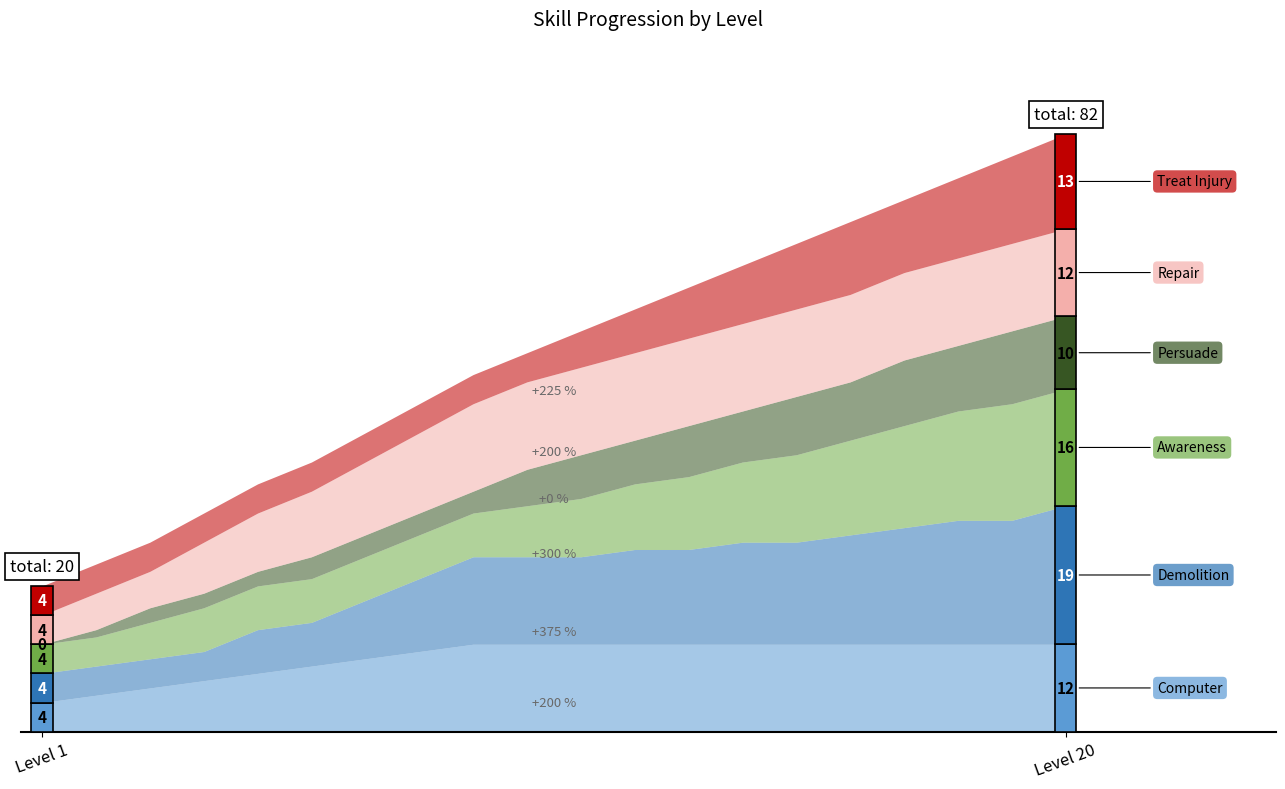

What is the average value of the Repair series?

10